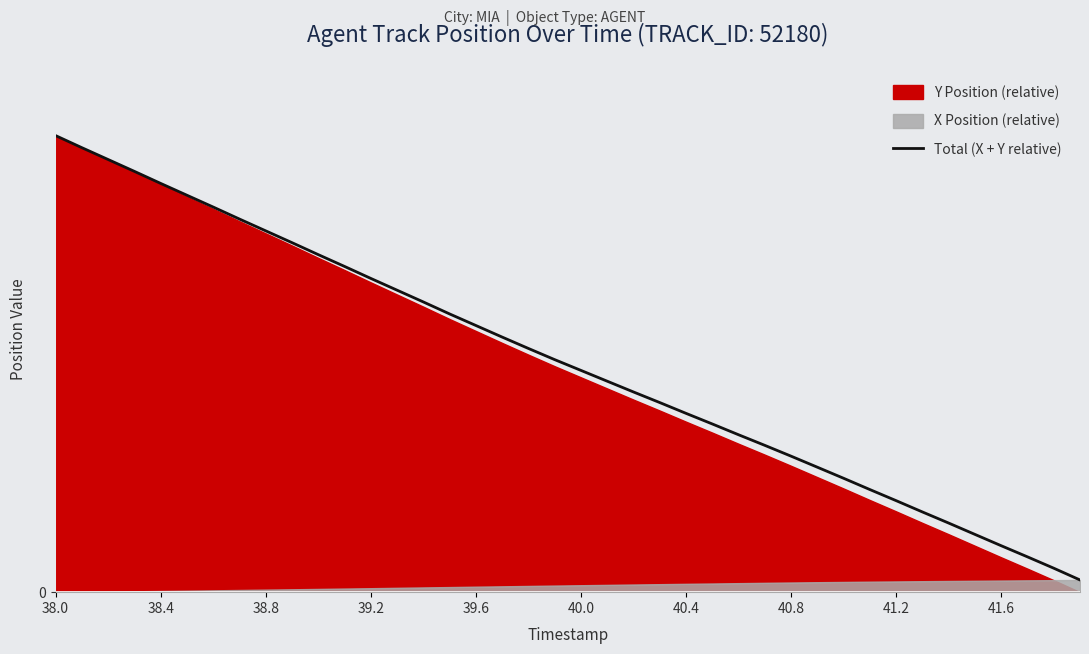

True or false: the data has more than 2 interior local peaks.

False